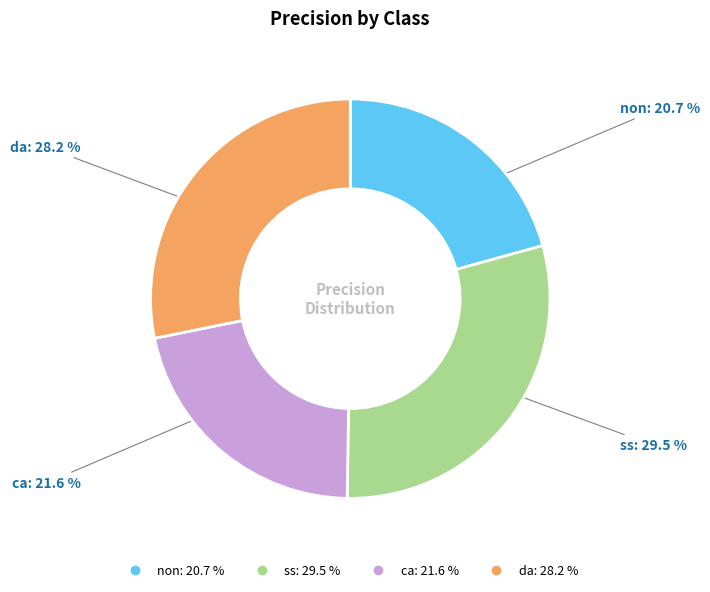

Rank the categories by value from lowest to highest.

non, ca, da, ss